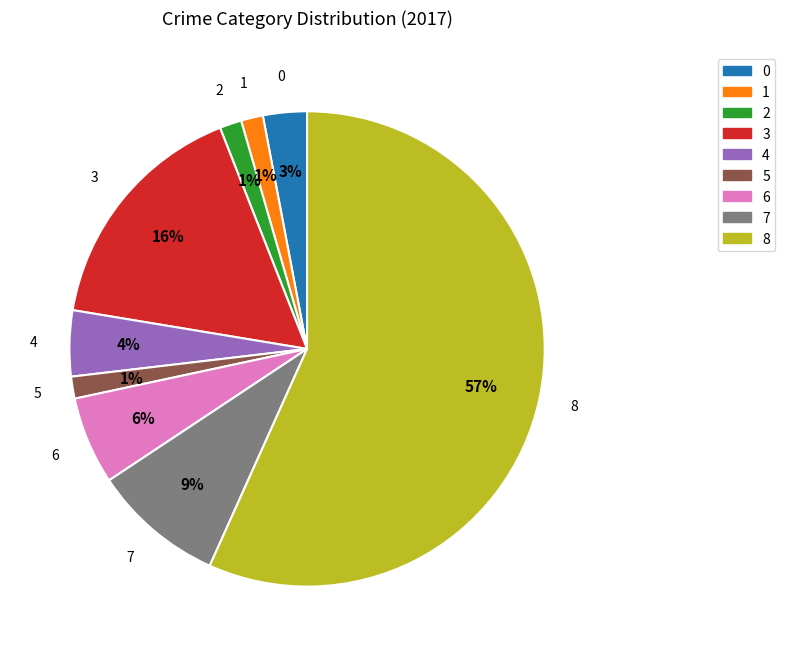

Does any single category account for the majority?

Yes